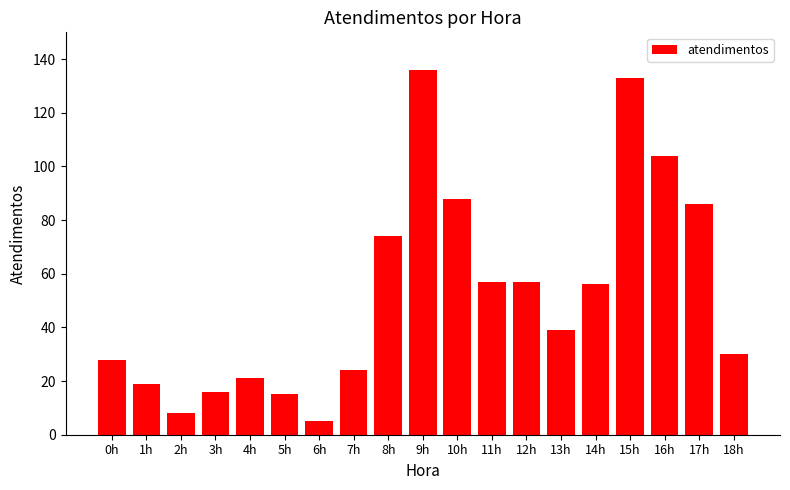

The chart shows a value of 25 at 3h. True or false?

False